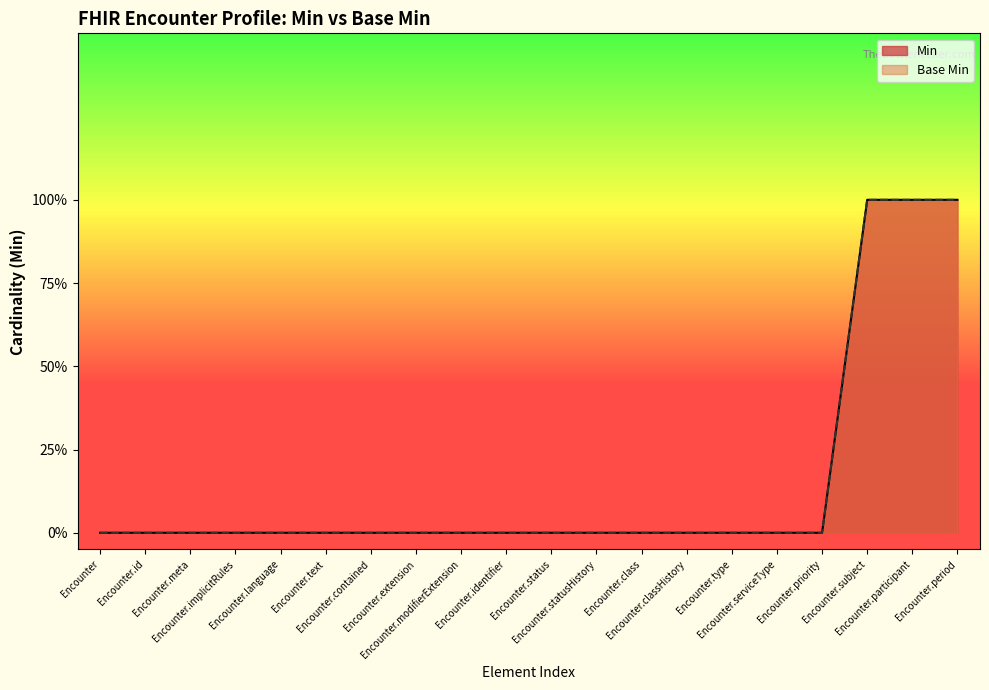

How many Min values are between 0 and 1?

20